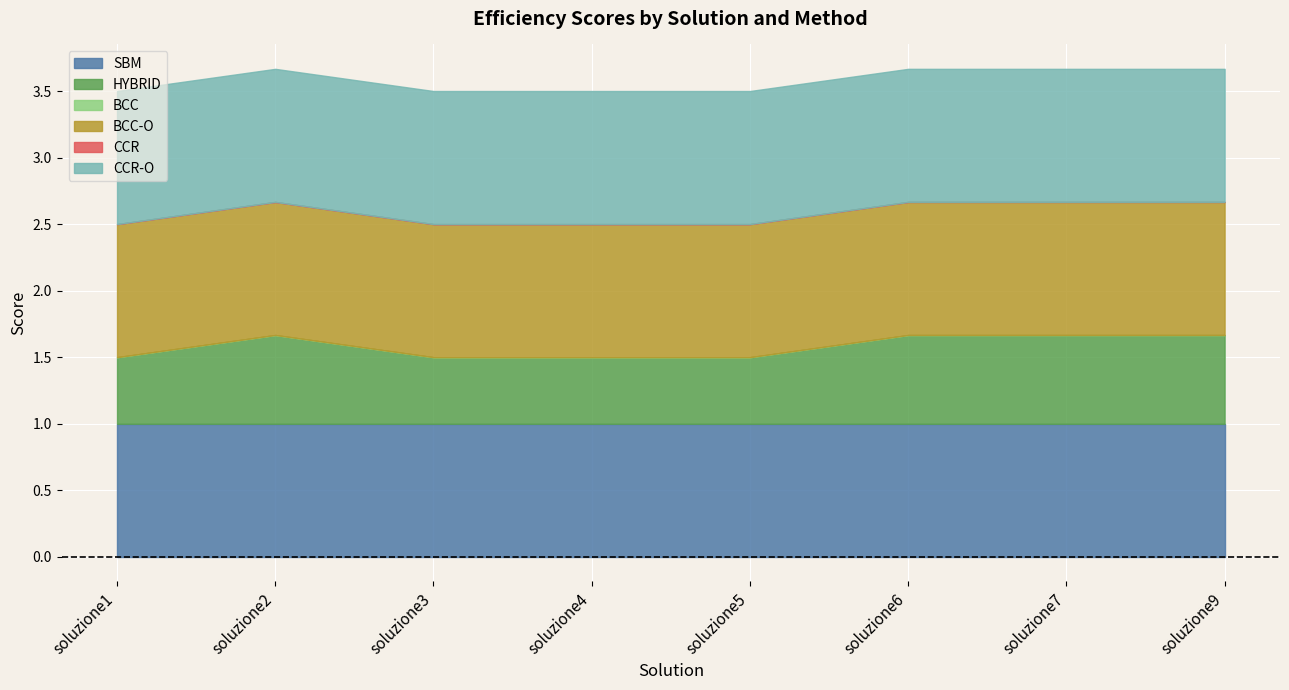

Reading left to right, what are all the values shown in this chart?

SBM: soluzione1=1.0	soluzione2=1.0	soluzione3=1.0	soluzione4=1.0	soluzione5=1.0	soluzione6=1.0	soluzione7=1.0	soluzione9=1.0
HYBRID: soluzione1=0.5	soluzione2=0.7	soluzione3=0.5	soluzione4=0.5	soluzione5=0.5	soluzione6=0.7	soluzione7=0.7	soluzione9=0.7
BCC: soluzione1=0.0	soluzione2=0.0	soluzione3=0.0	soluzione4=0.0	soluzione5=0.0	soluzione6=0.0	soluzione7=0.0	soluzione9=0.0
BCC-O: soluzione1=1.0	soluzione2=1.0	soluzione3=1.0	soluzione4=1.0	soluzione5=1.0	soluzione6=1.0	soluzione7=1.0	soluzione9=1.0
CCR: soluzione1=0.0	soluzione2=0.0	soluzione3=0.0	soluzione4=0.0	soluzione5=0.0	soluzione6=0.0	soluzione7=0.0	soluzione9=0.0
CCR-O: soluzione1=1.0	soluzione2=1.0	soluzione3=1.0	soluzione4=1.0	soluzione5=1.0	soluzione6=1.0	soluzione7=1.0	soluzione9=1.0